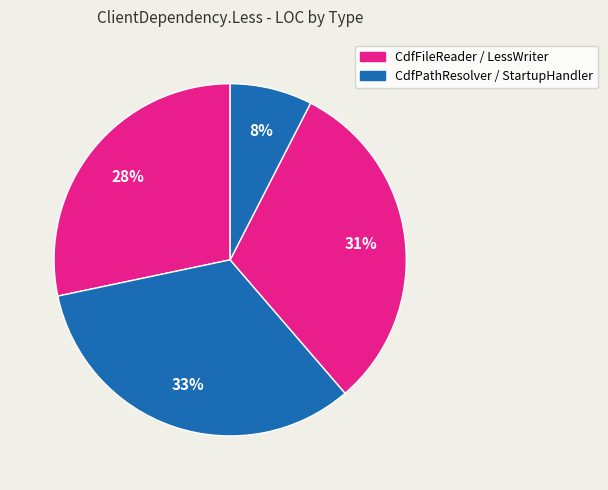

How many slices are in this pie chart?

4